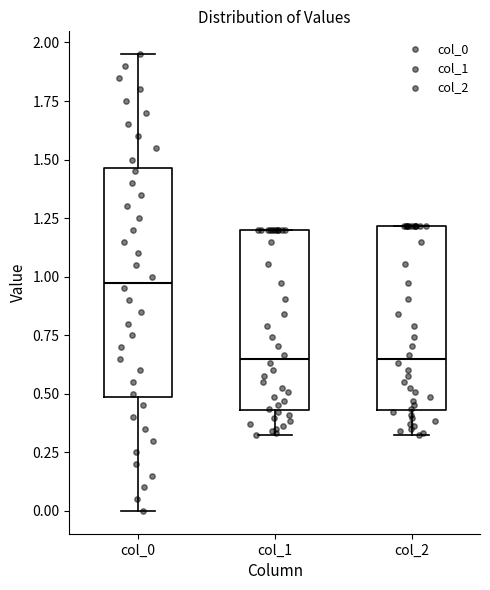

Comparing the boxes themselves (not the whiskers), which one is the tallest?

col_0